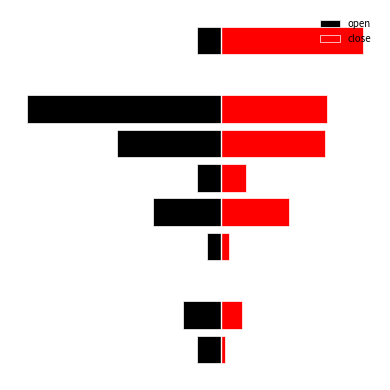

Does the chart contain any negative values?

Yes